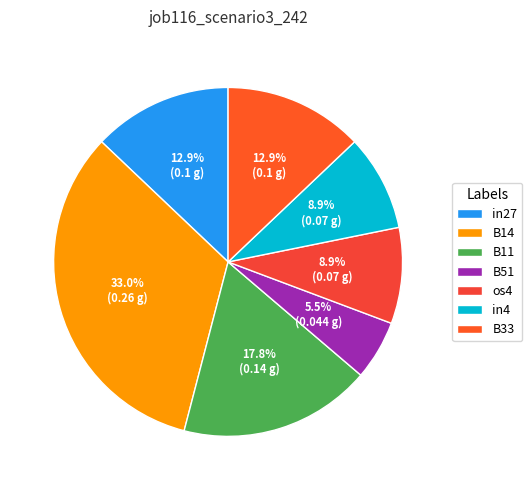

Is it true that os4 is 9% of the pie?

True